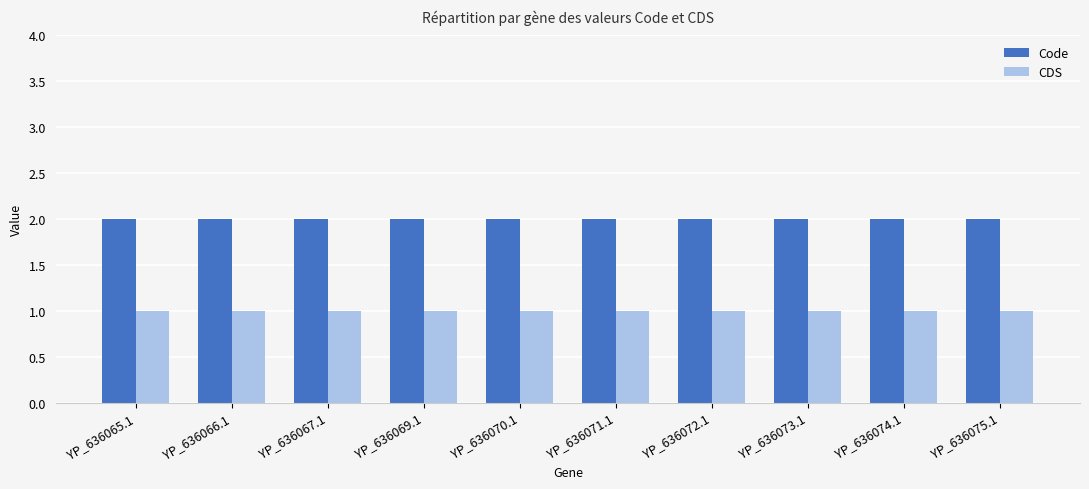

The Code series shows 2 at YP_636074.1. True or false?

True